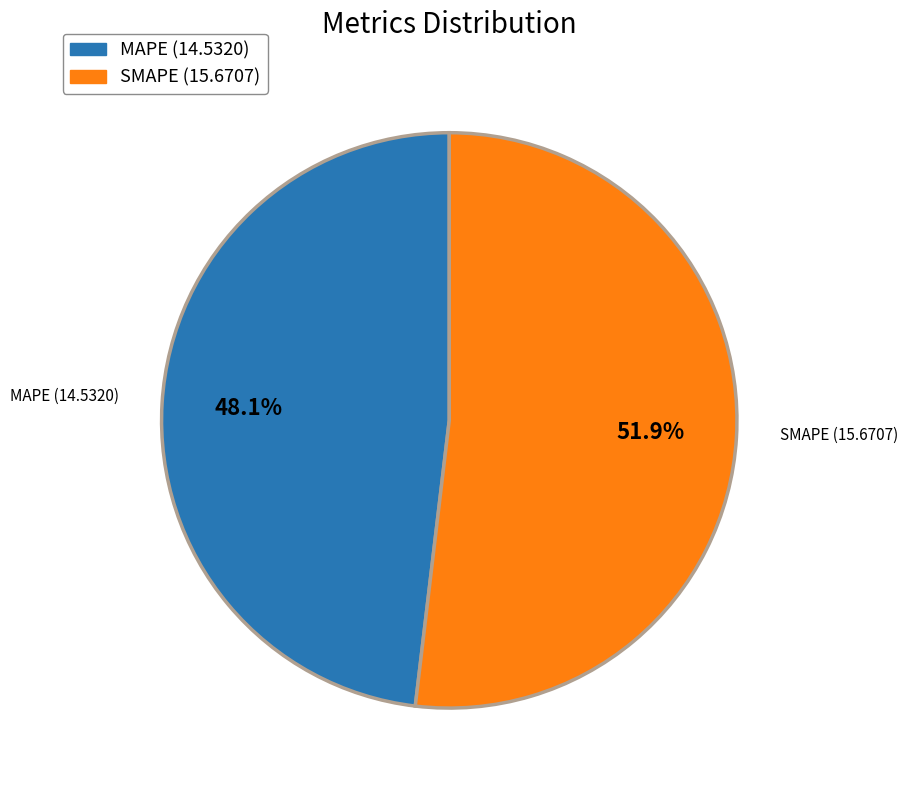

Rank the categories by value from lowest to highest.

MAPE, SMAPE